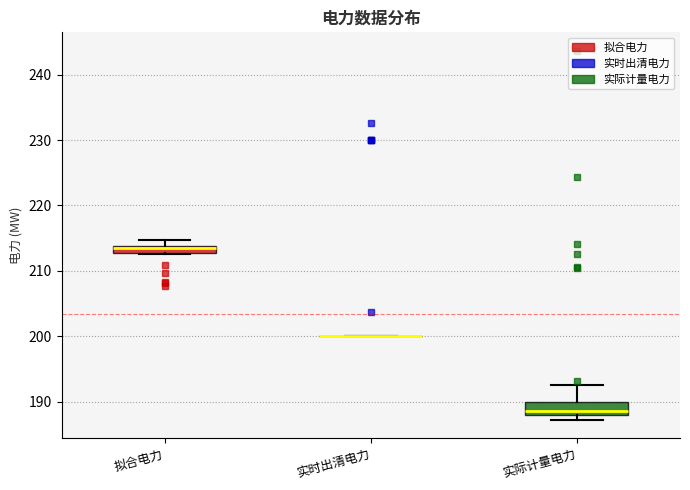

Where does the upper whisker of the box for 实际计量电力 end on the y-axis? The values are not printed on the chart, so give them approximately, as read against the axis.

192